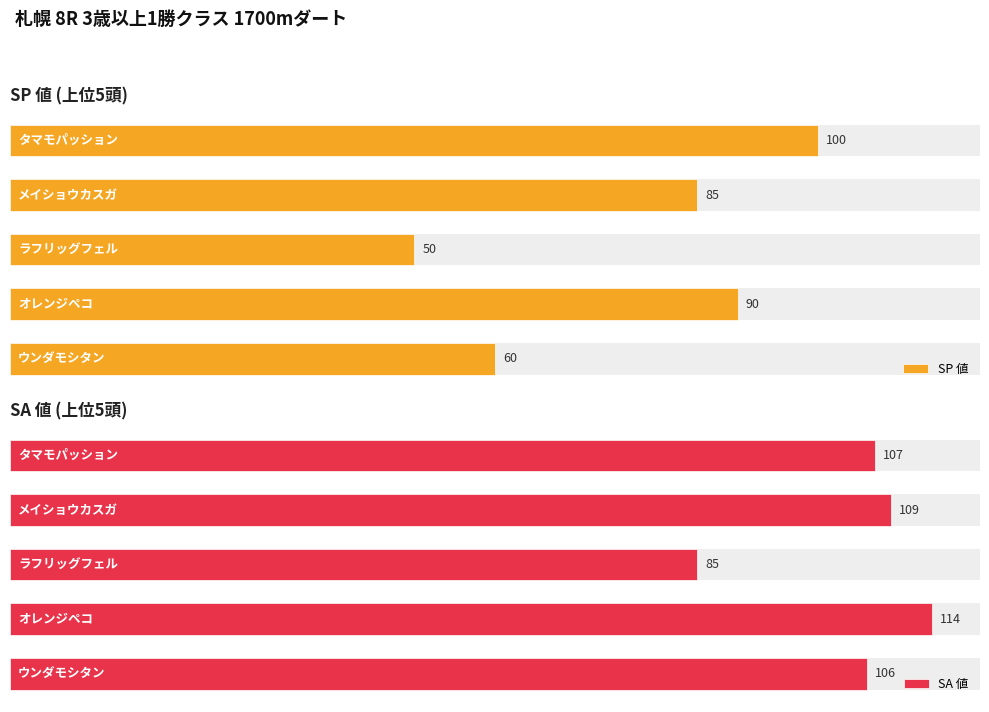

Does the chart contain any negative values?

No